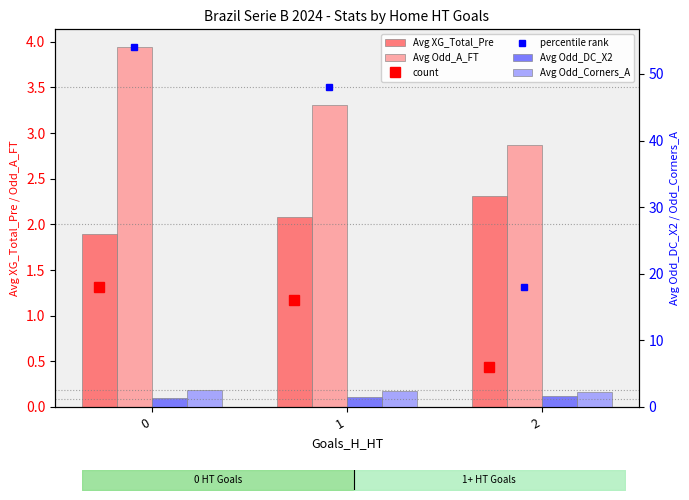

What is the total value across all series at 1?

9.4